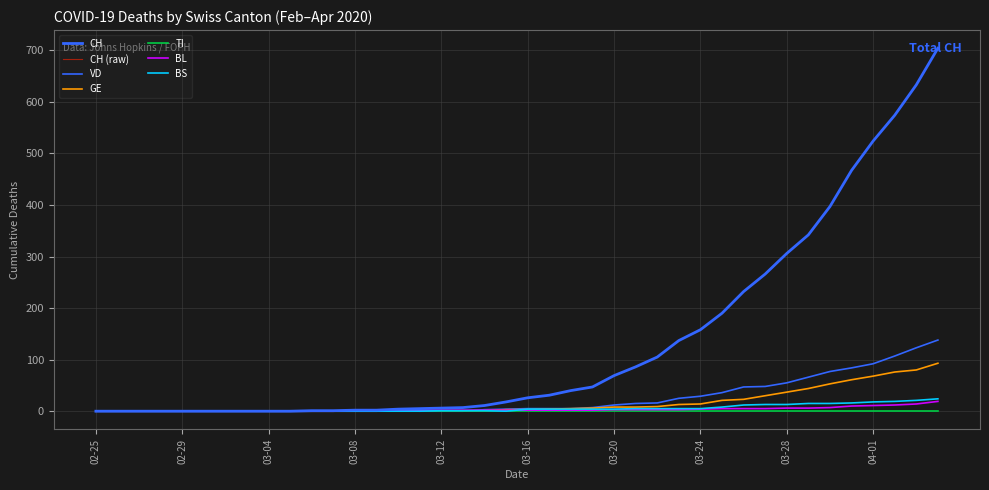

How many values in the GE series exceed 3?

19